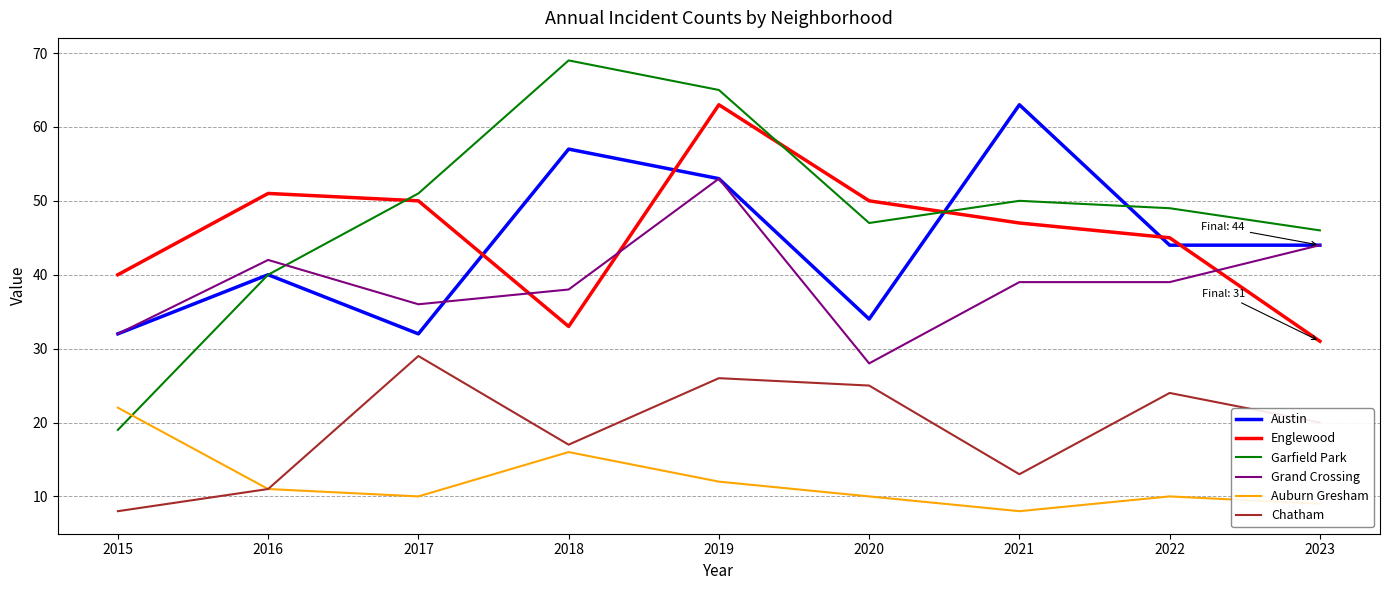

True or false: Grand Crossing has a value of 20 at 2017.

False